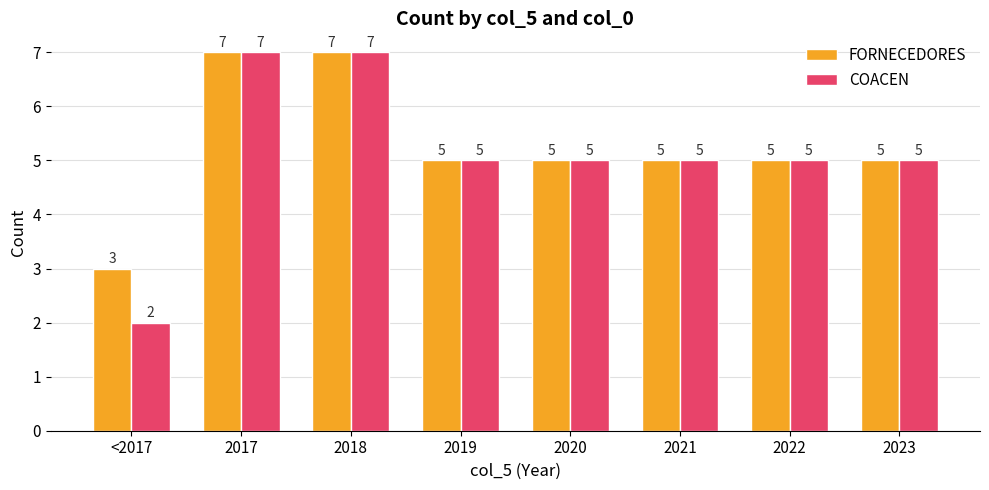

What are all the series names shown in the legend?

FORNECEDORES, COACEN